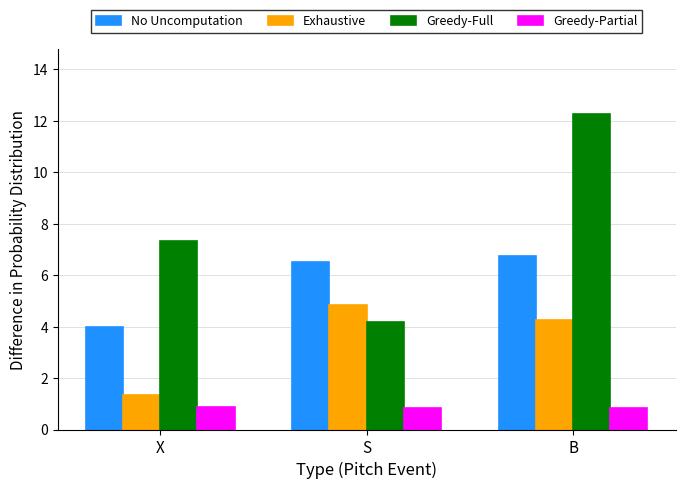

How many categories are shown in the chart?

3